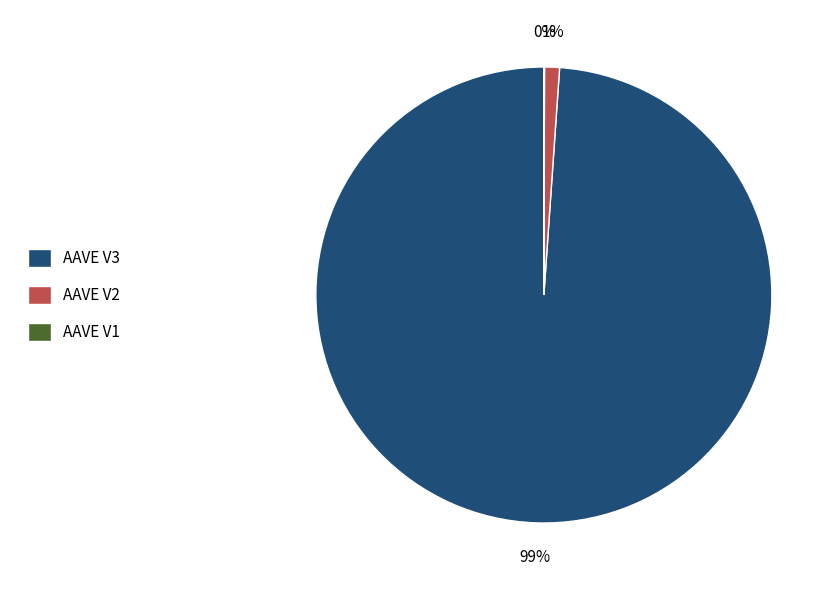

What is the largest slice in the pie chart?

AAVE V3